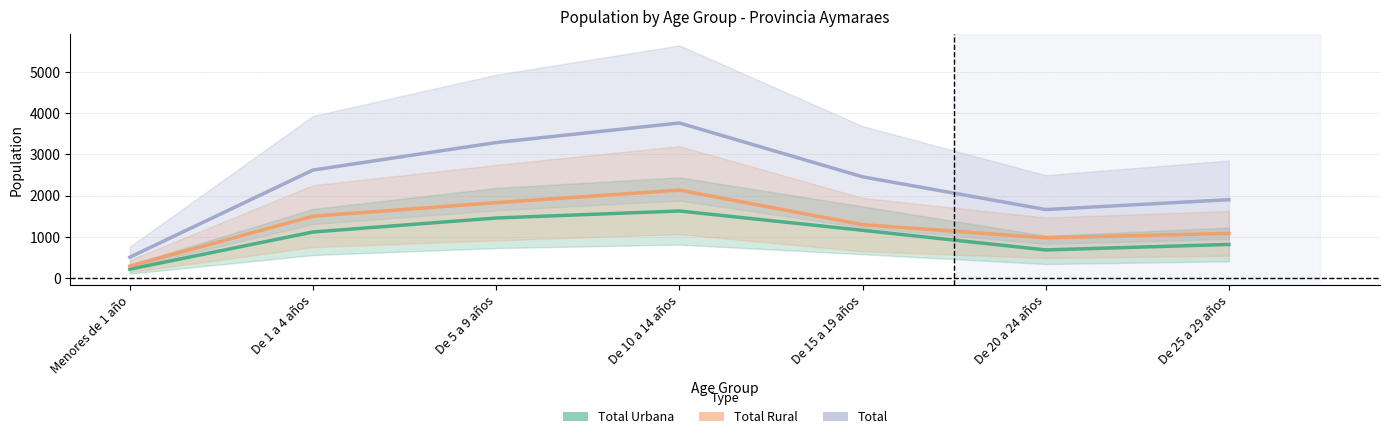

In Total Rural, how many points are lower than both neighbors (excluding endpoints)?

1